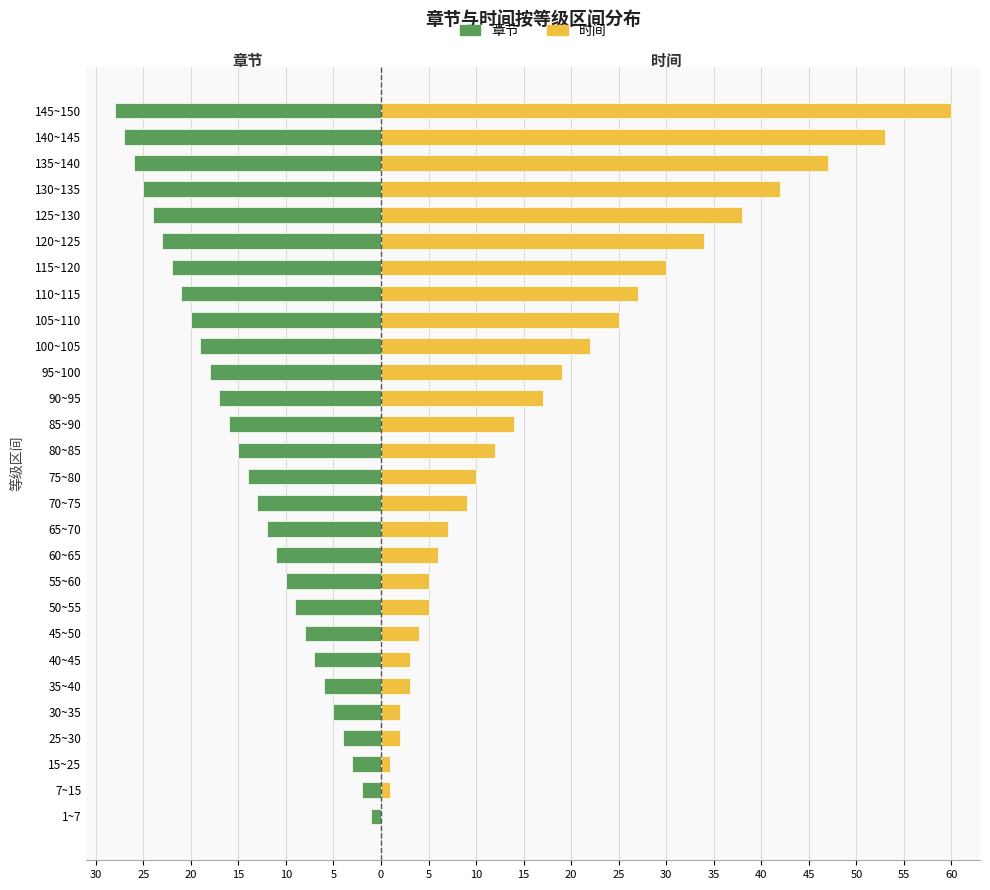

How many groups of bars are there?

28